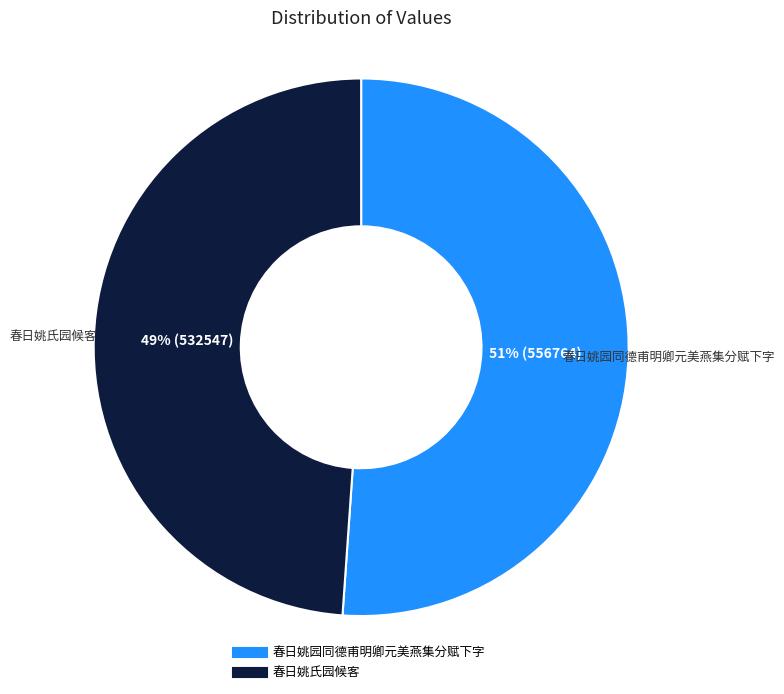

Which has a higher value, 春日姚氏园候客 or 春日姚园同德甫明卿元美燕集分赋下字?

春日姚园同德甫明卿元美燕集分赋下字